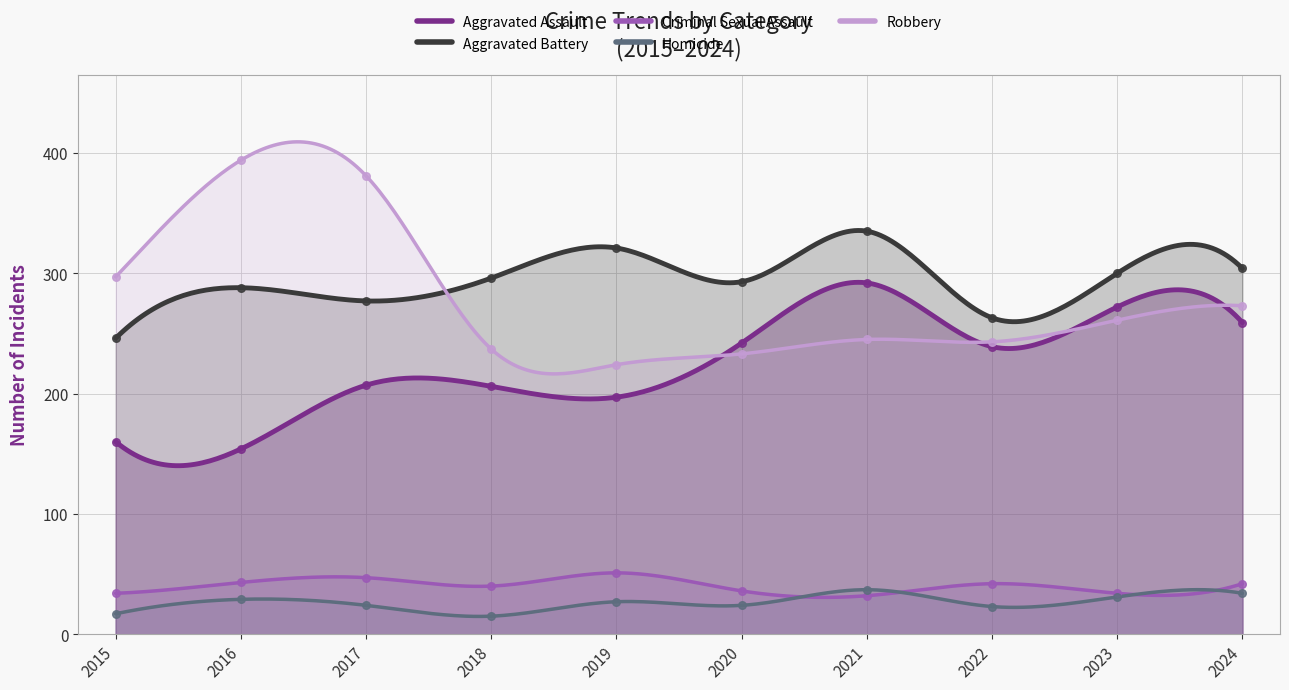

At how many categories does at least one series exceed 287?

9